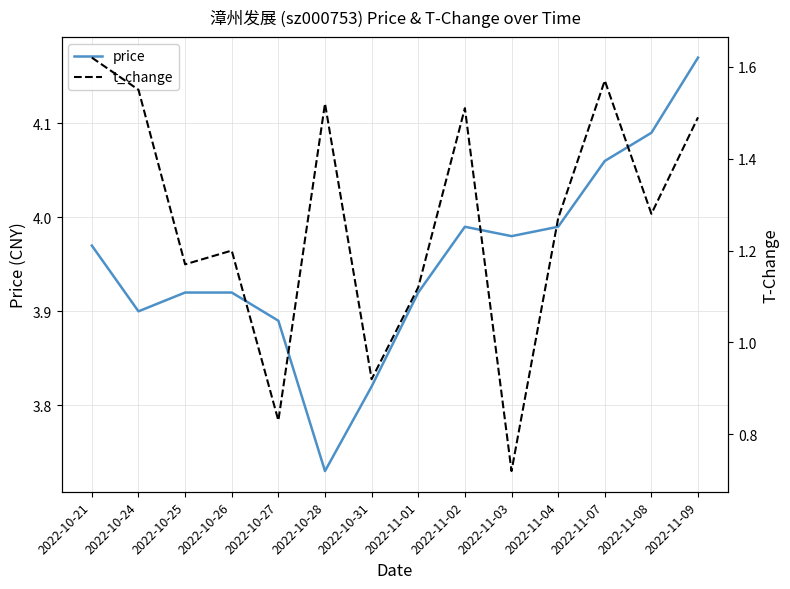

At which category does price reach its first local peak?

2022-11-02